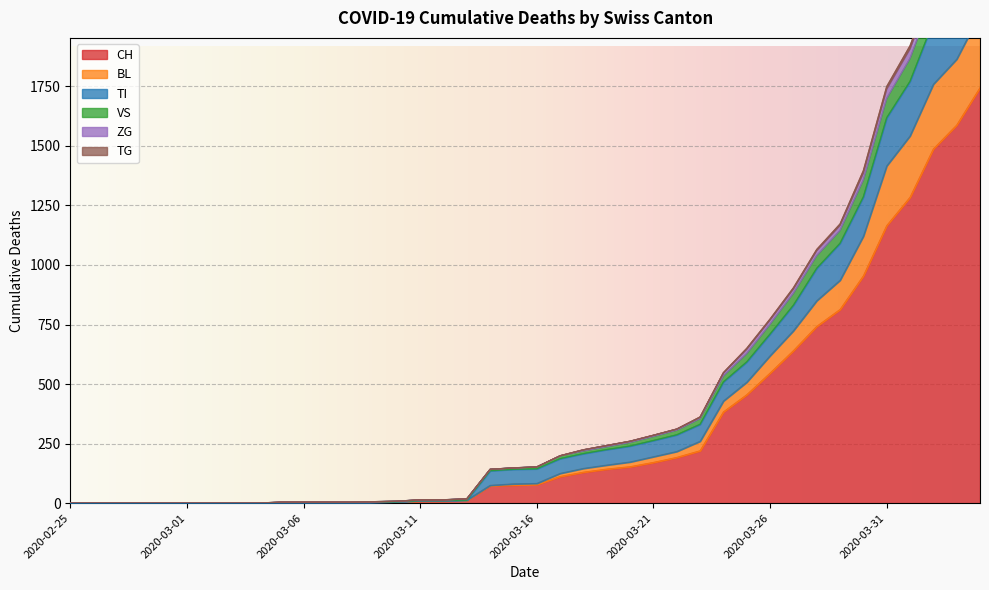

How many lines are shown in the chart?

6